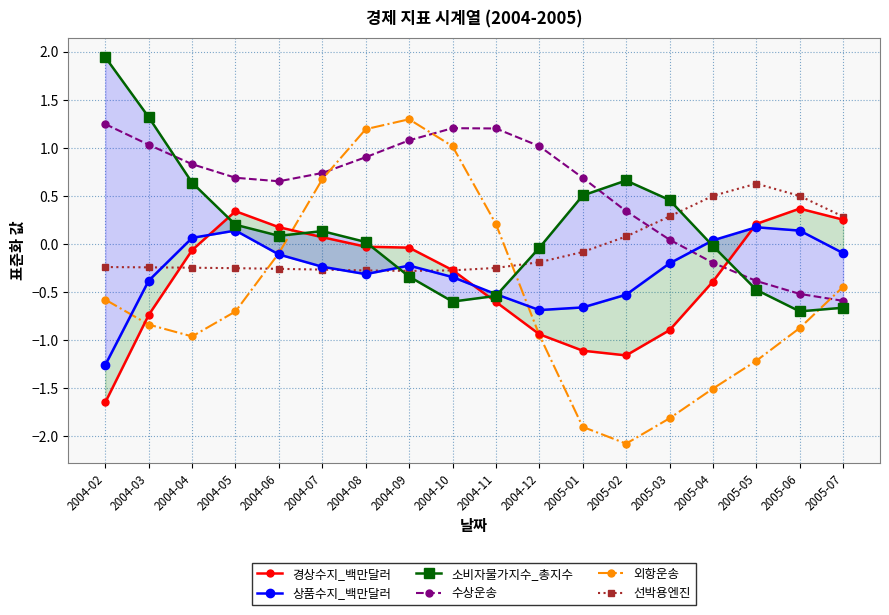

Which category has the highest value across all series?

2004-02